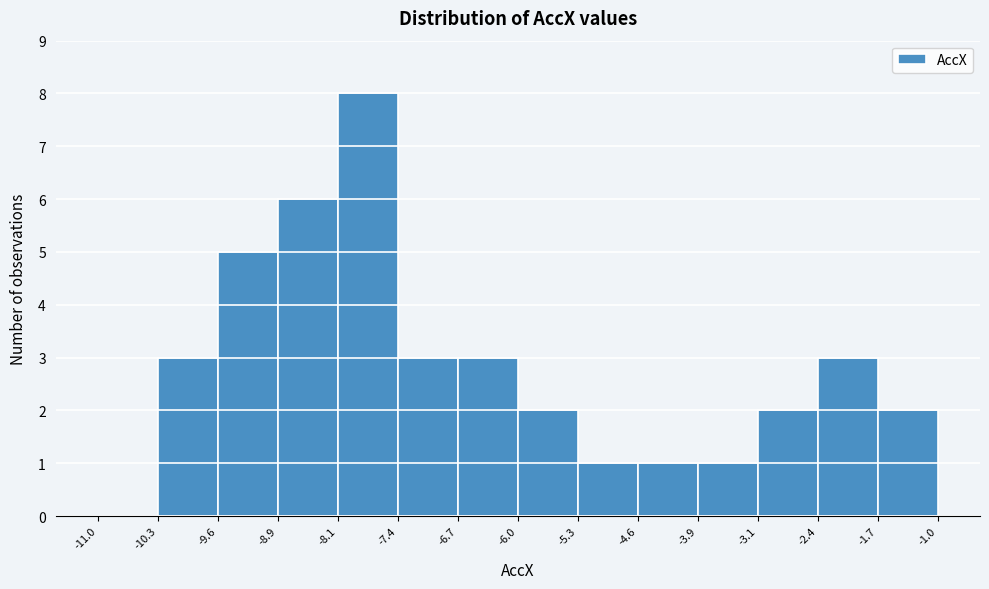

Which range on the x-axis has the tallest bar?

-8.1 to -7.4